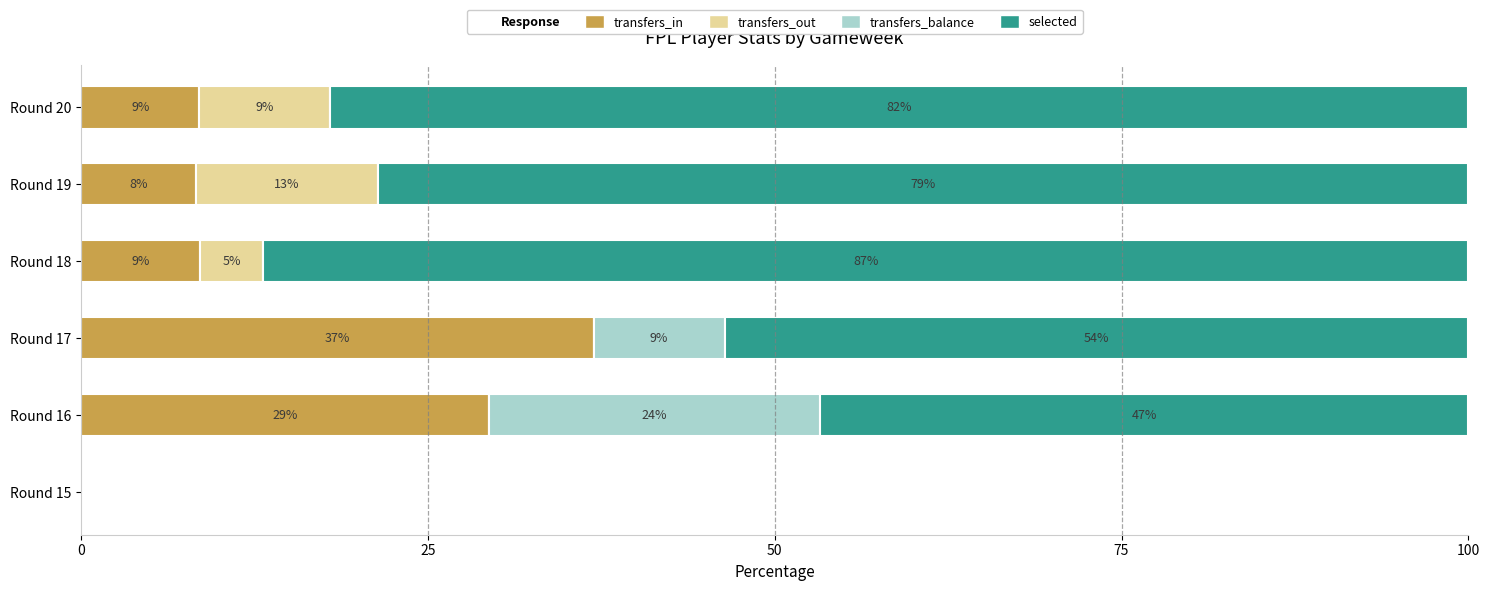

At how many categories does at least one series exceed 71?

3